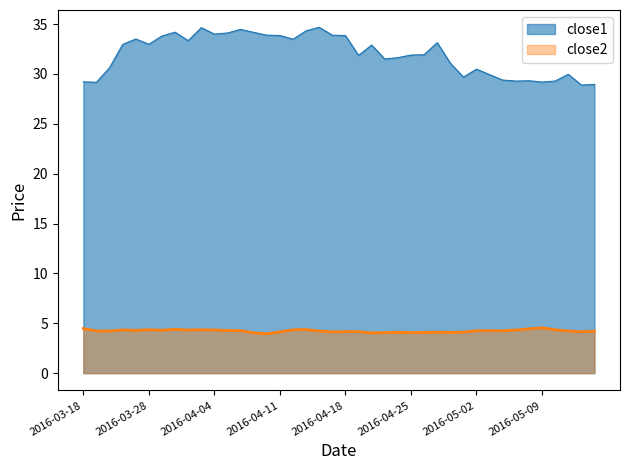

What is the total value across all series at 2016-04-11?

38.0